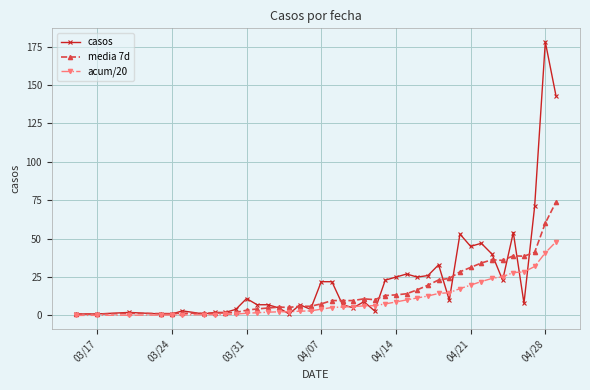

Which series has the largest range (max minus min)?

casos